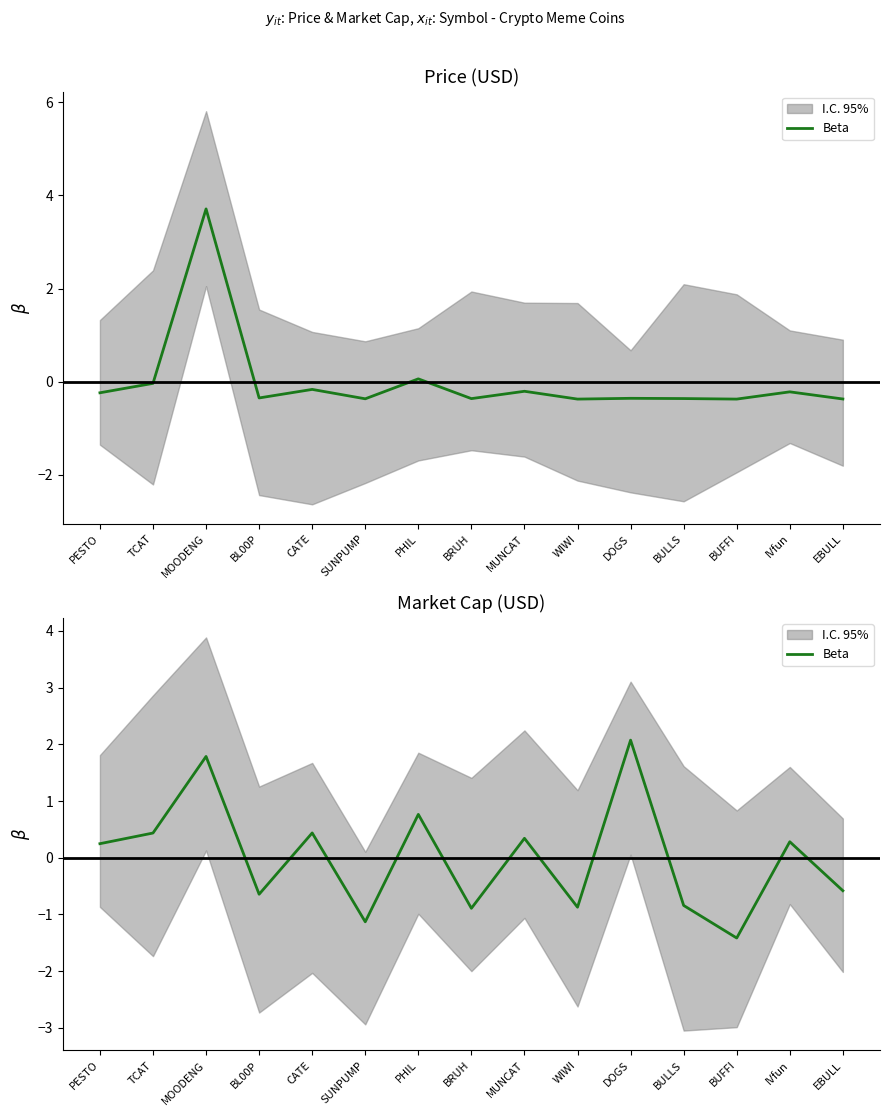

How many lines are shown in the chart?

1